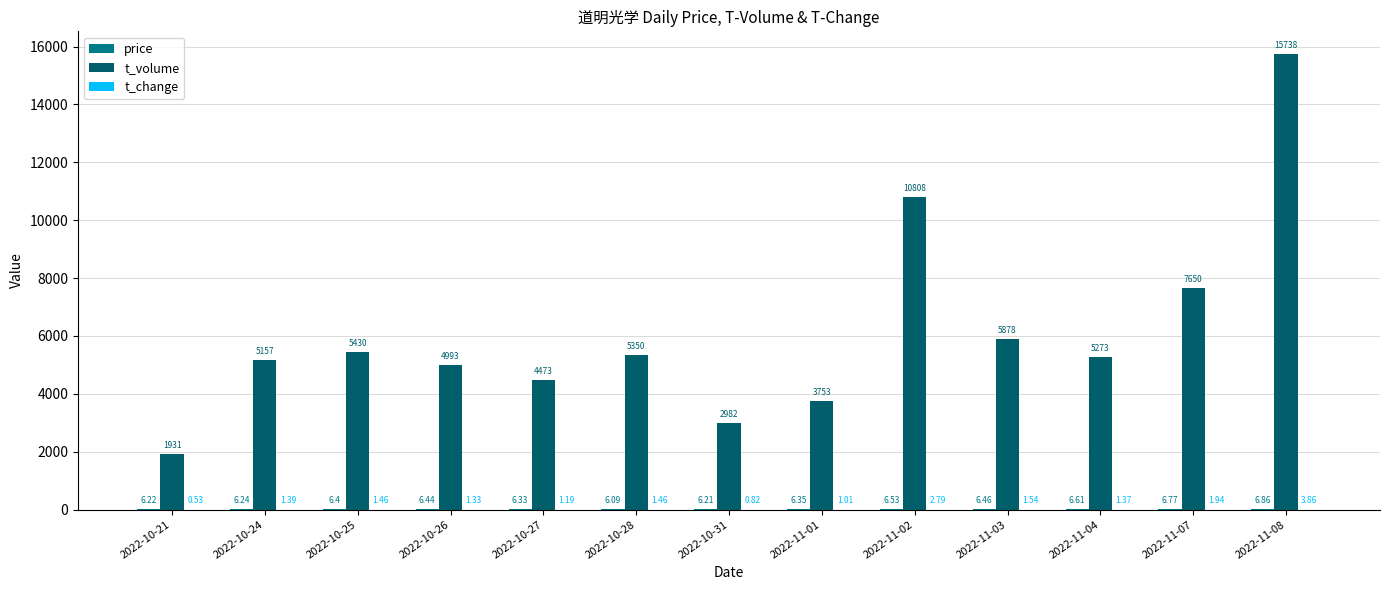

At which category is the sum across all series the highest?

2022-11-08